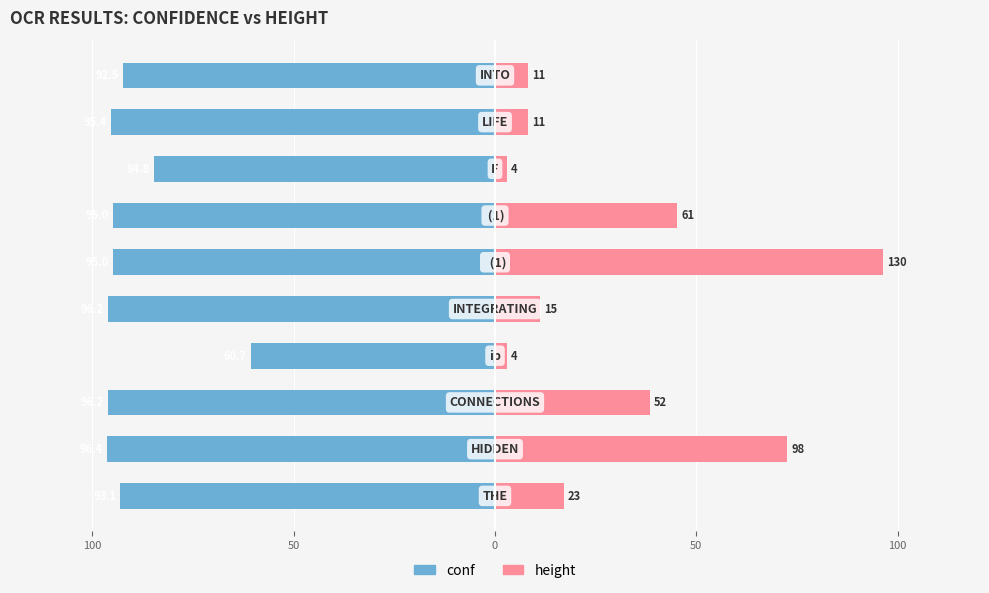

What is the difference between the maximum and minimum values in the height series?

93.4